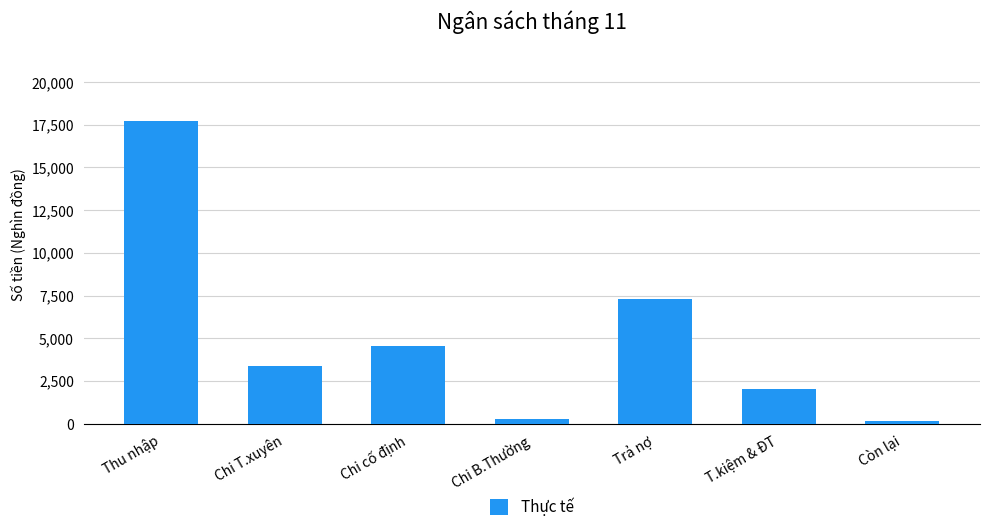

What is the difference between the values at Còn lại and Chi B.Thường?

150